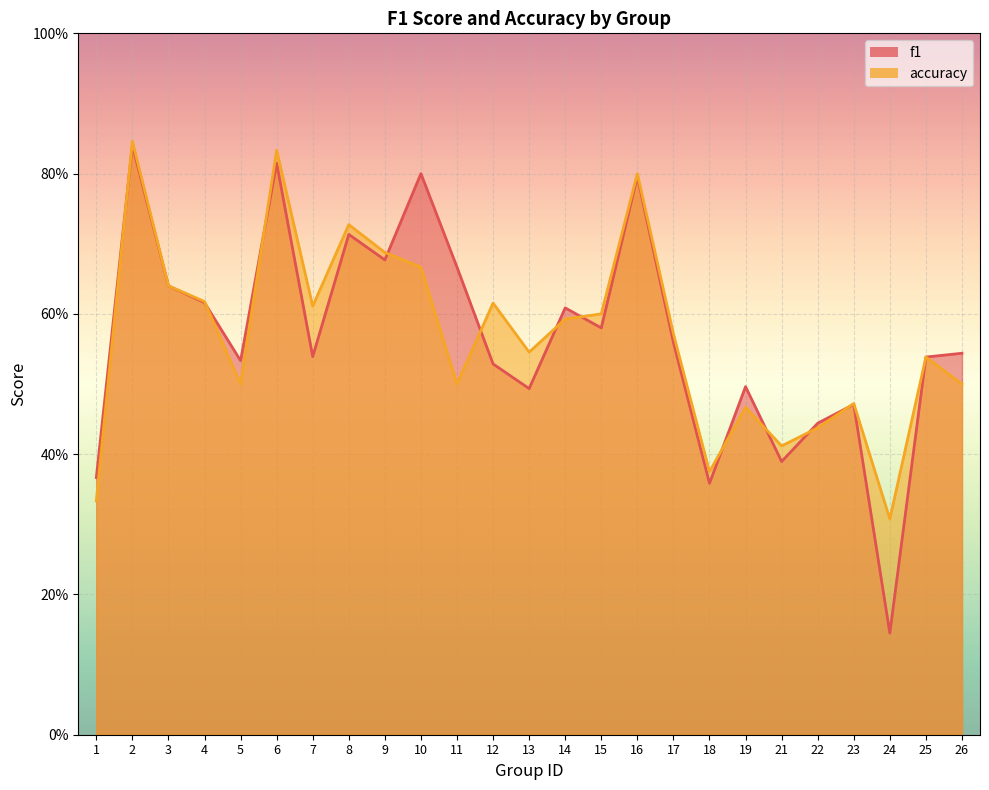

After their last crossing, which series has the higher values: accuracy or f1?

accuracy